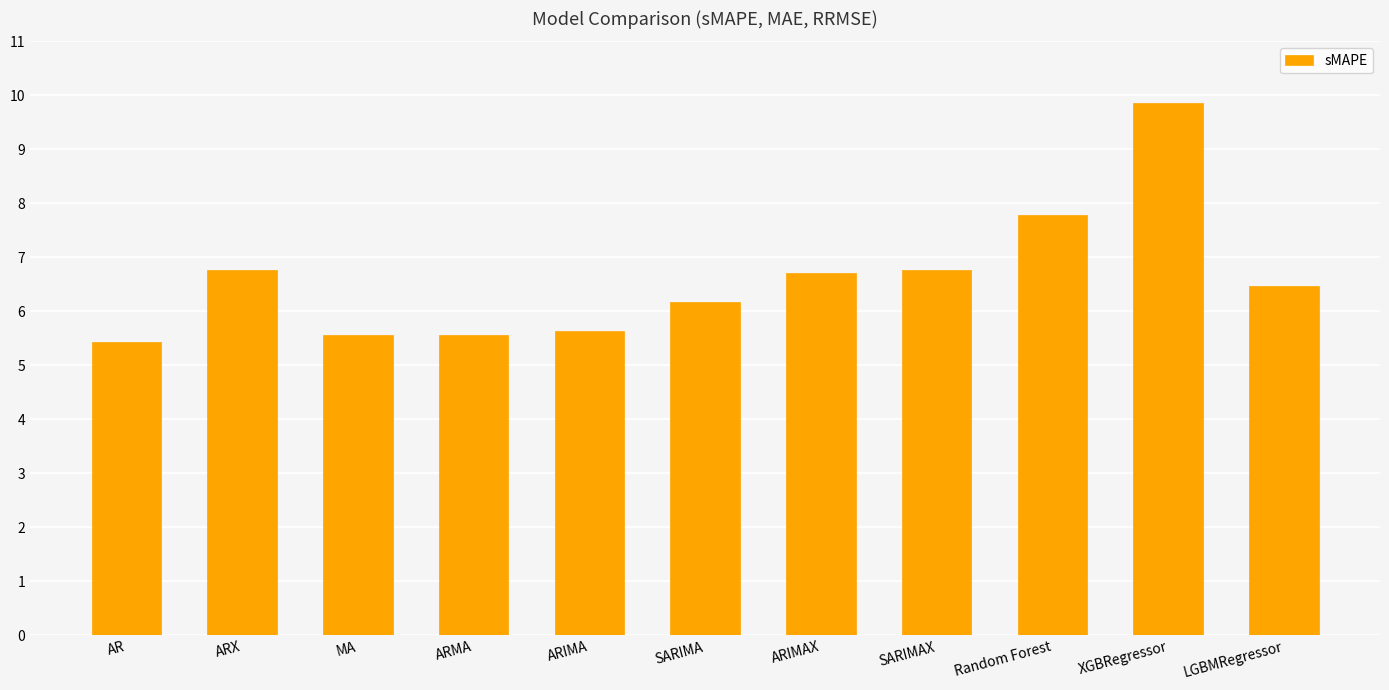

What is the label of the 8th bar from the left?

SARIMAX